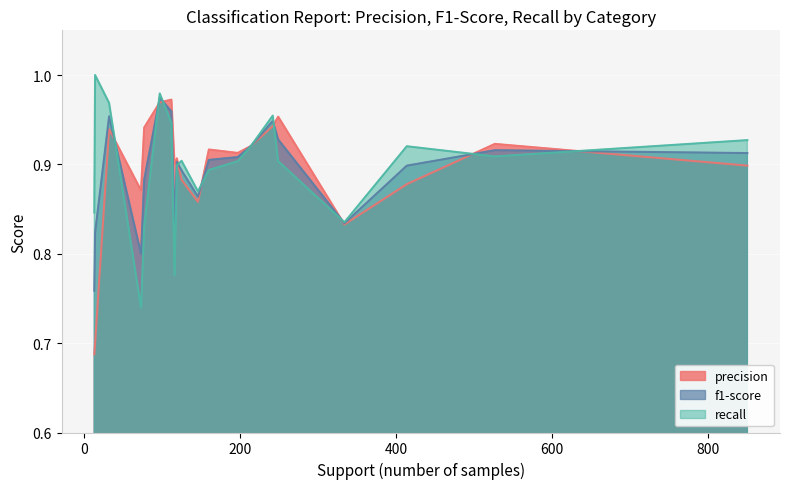

At how many categories does at least one series exceed 0?

20